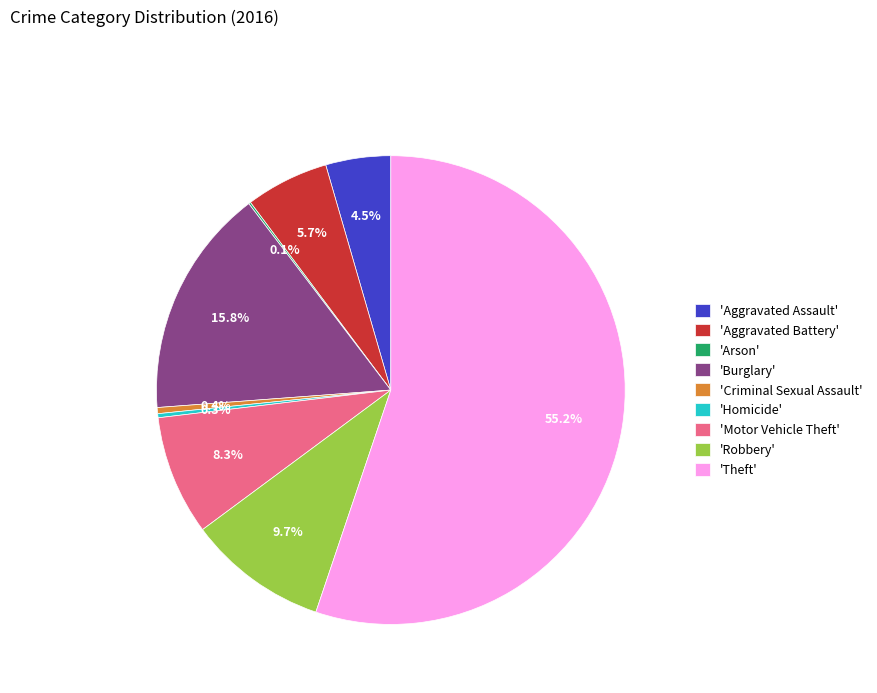

Does any single category account for the majority?

Yes